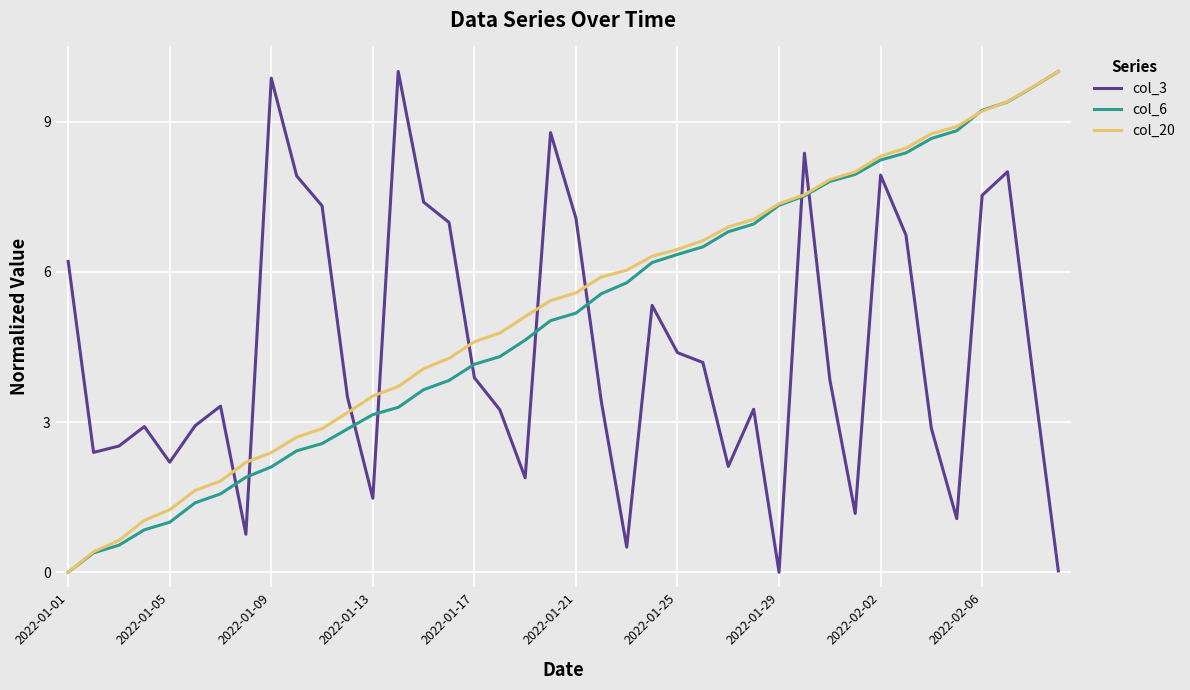

What is the maximum value for col_3?

10.0